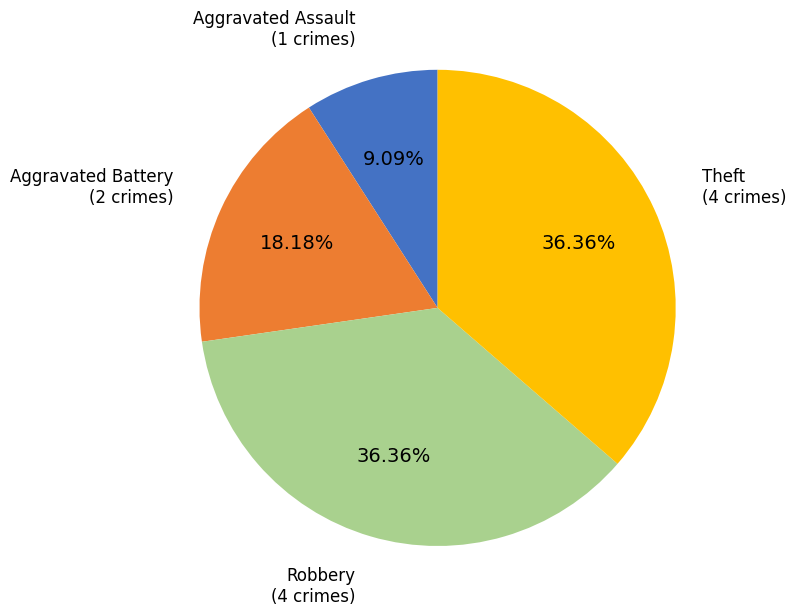

Between Robbery and Aggravated Battery, which is larger?

Robbery